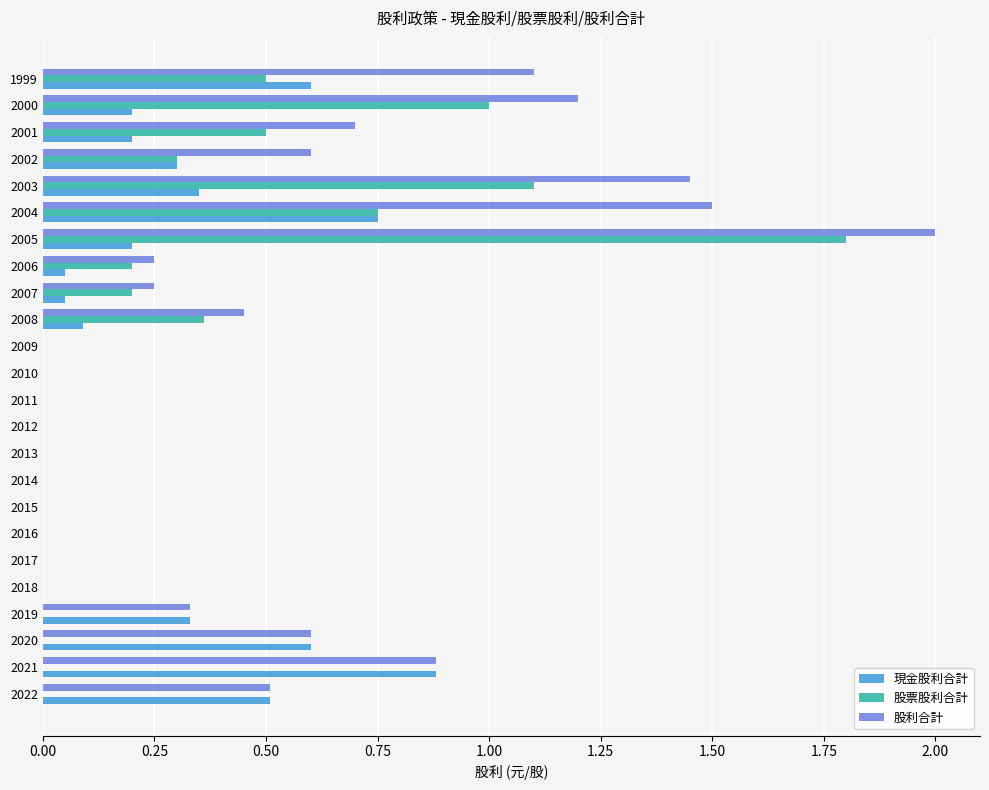

What is the maximum value shown in the chart?

2.0